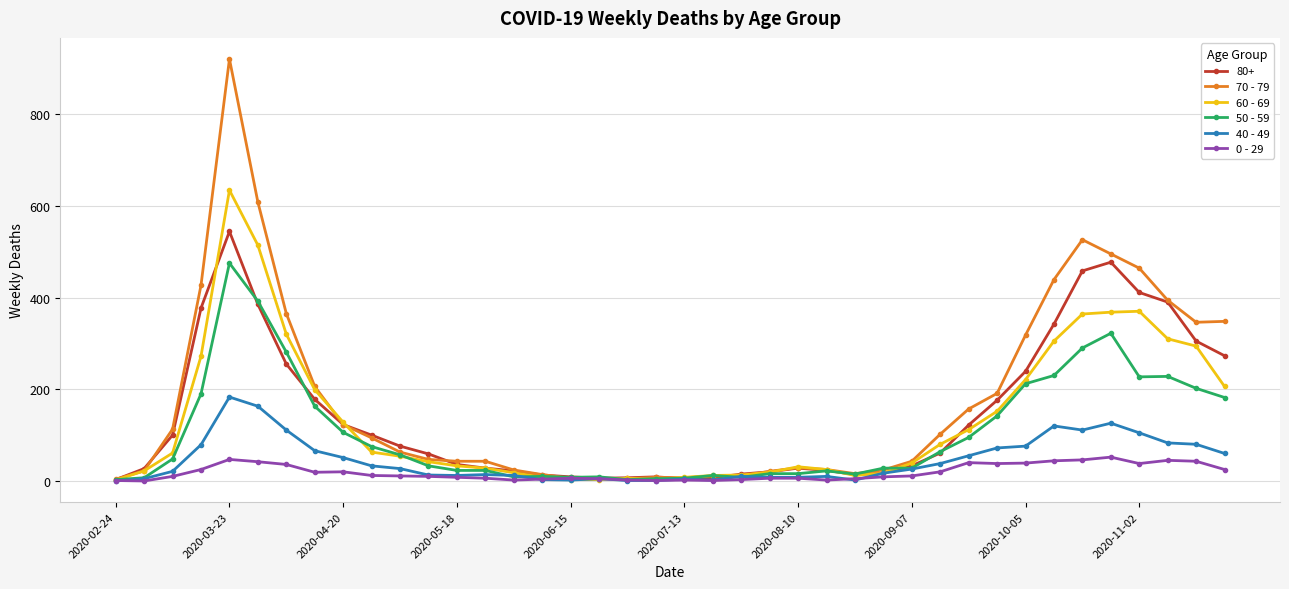

Which series has the largest range (max minus min)?

70 - 79